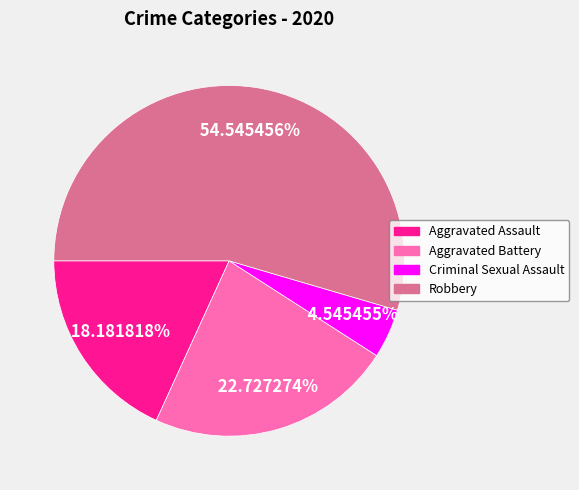

Is the sum of Aggravated Battery and Aggravated Assault greater than half?

No